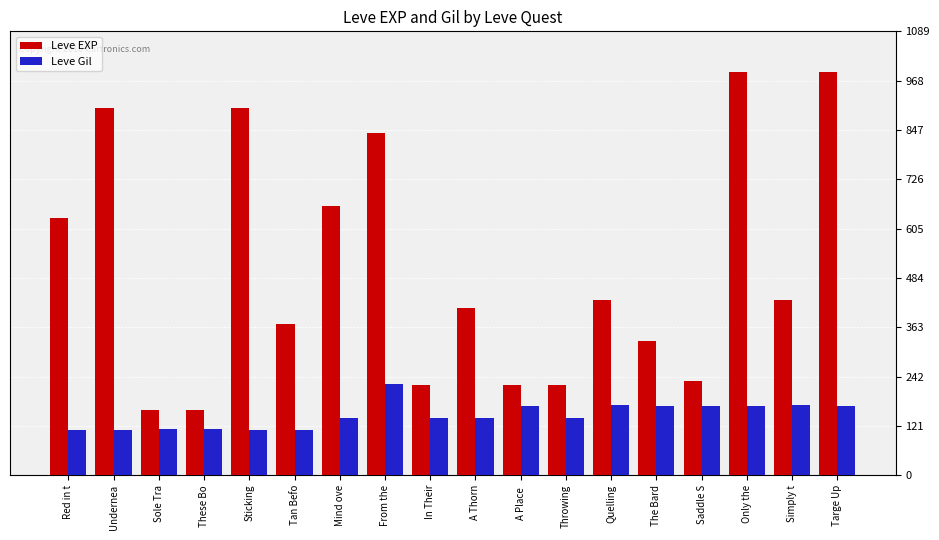

What is the total value across all series at Throwing?

360